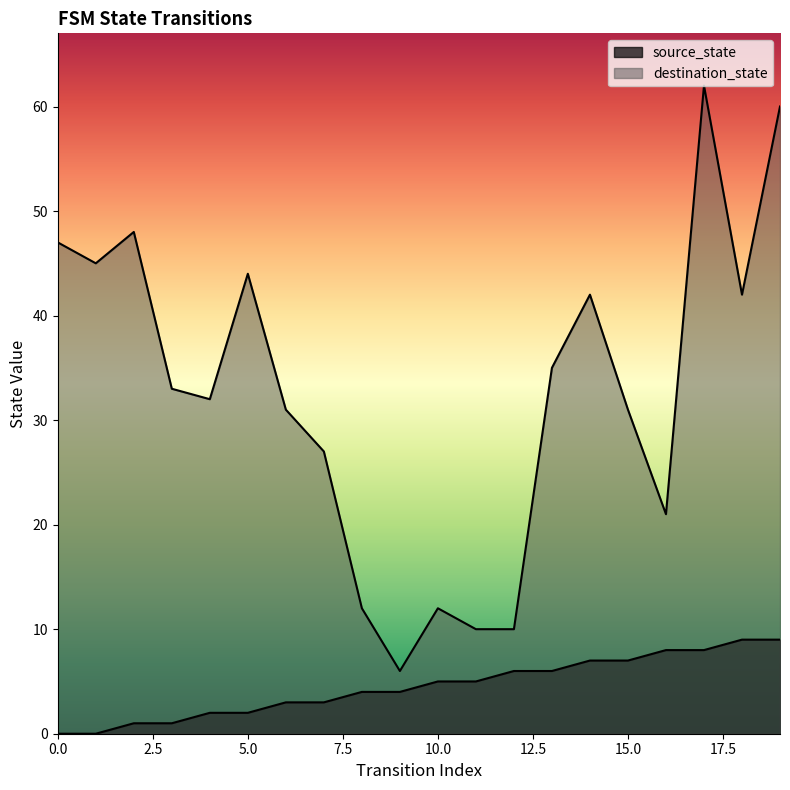

What are all the series names shown in the legend?

source_state, destination_state